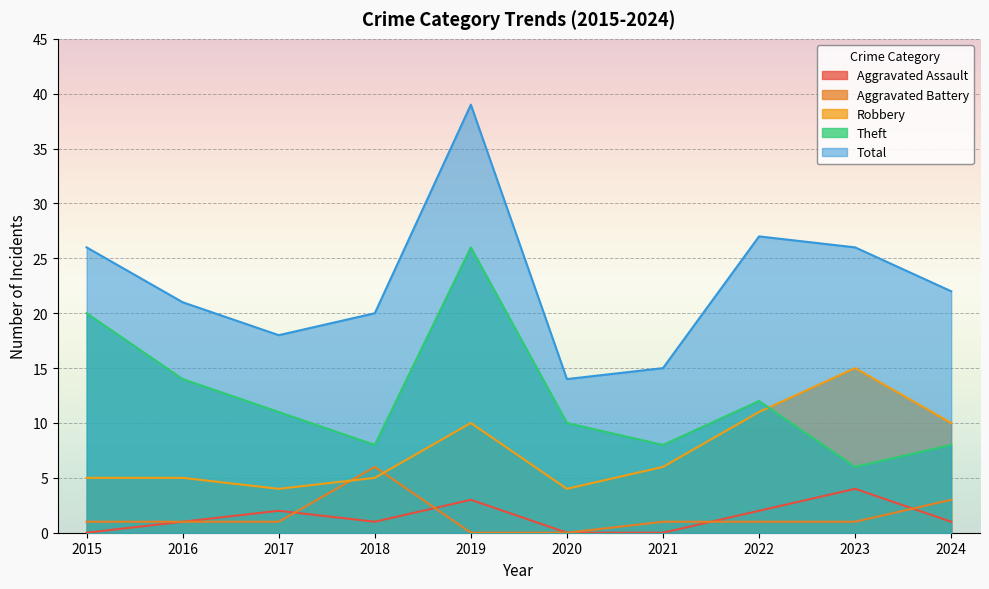

The value of Theft at 2015 is 5. True or false?

False